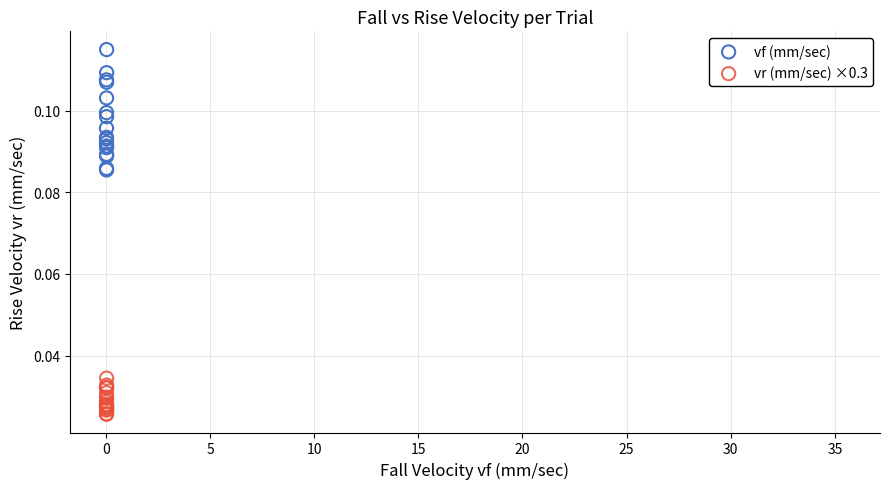

What are all the series names shown in the legend?

vf (mm/sec), vr (mm/sec) ×0.3